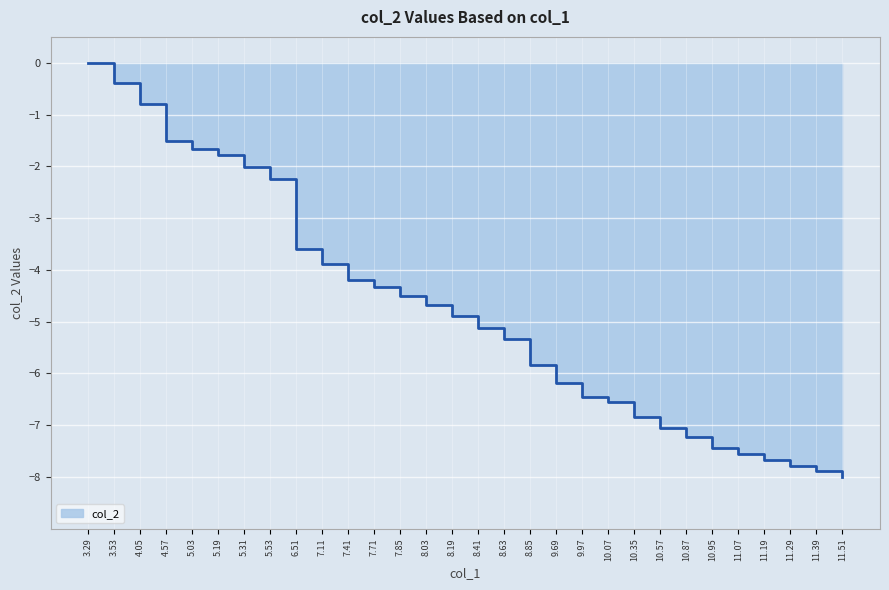

What is the change in value from 5.31 to 10.07?

-4.6